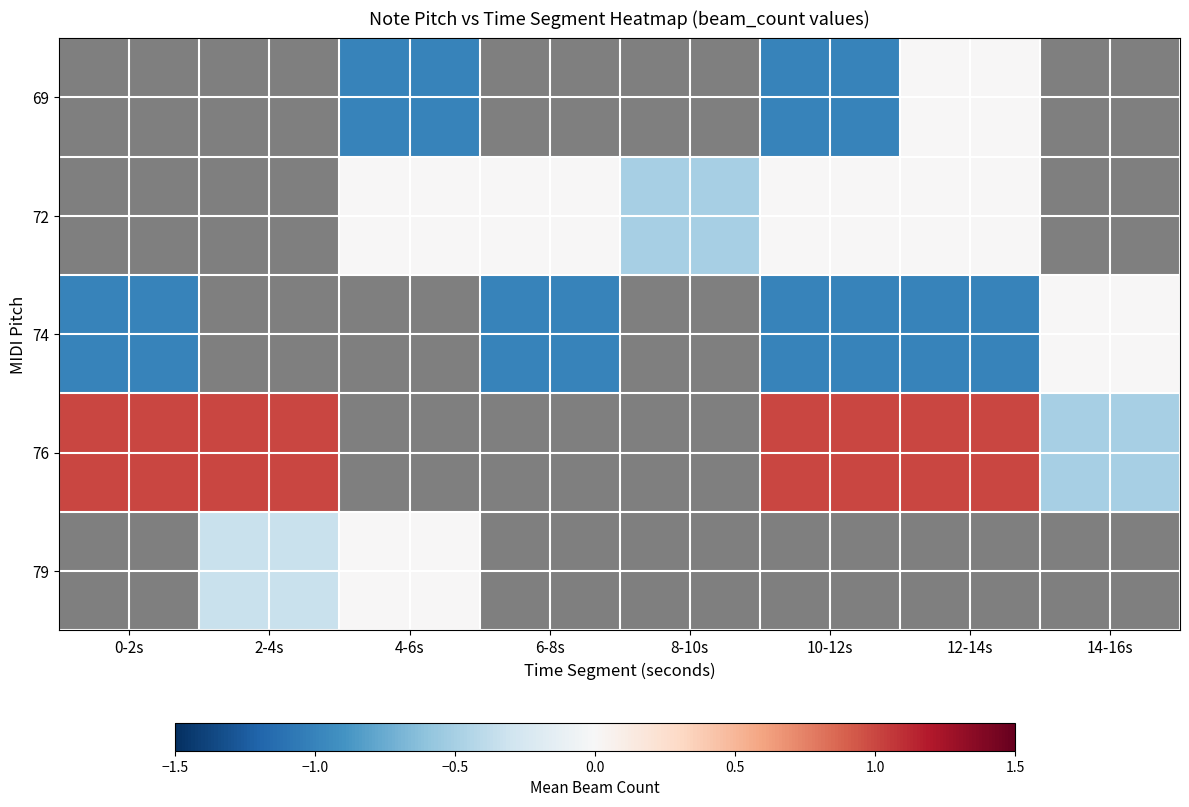

Which series has the largest range (max minus min)?

76